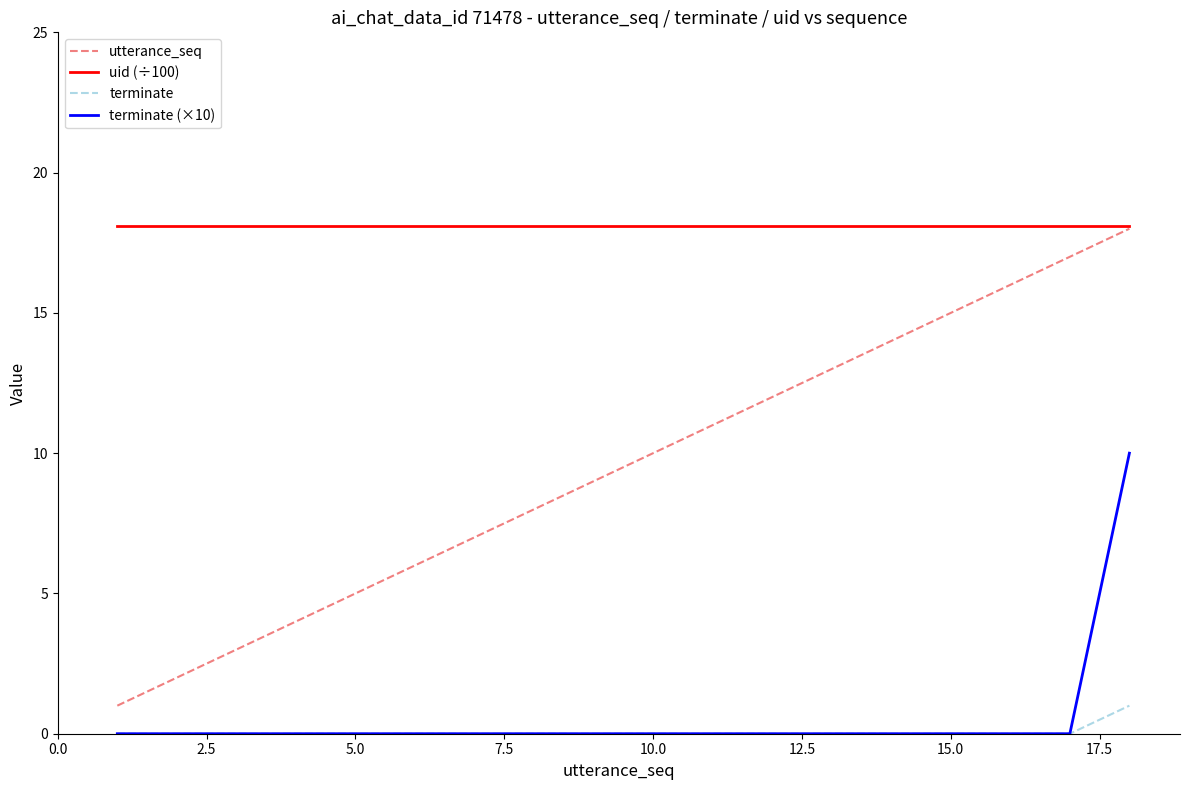

Which series has the largest range (max minus min)?

utterance_seq